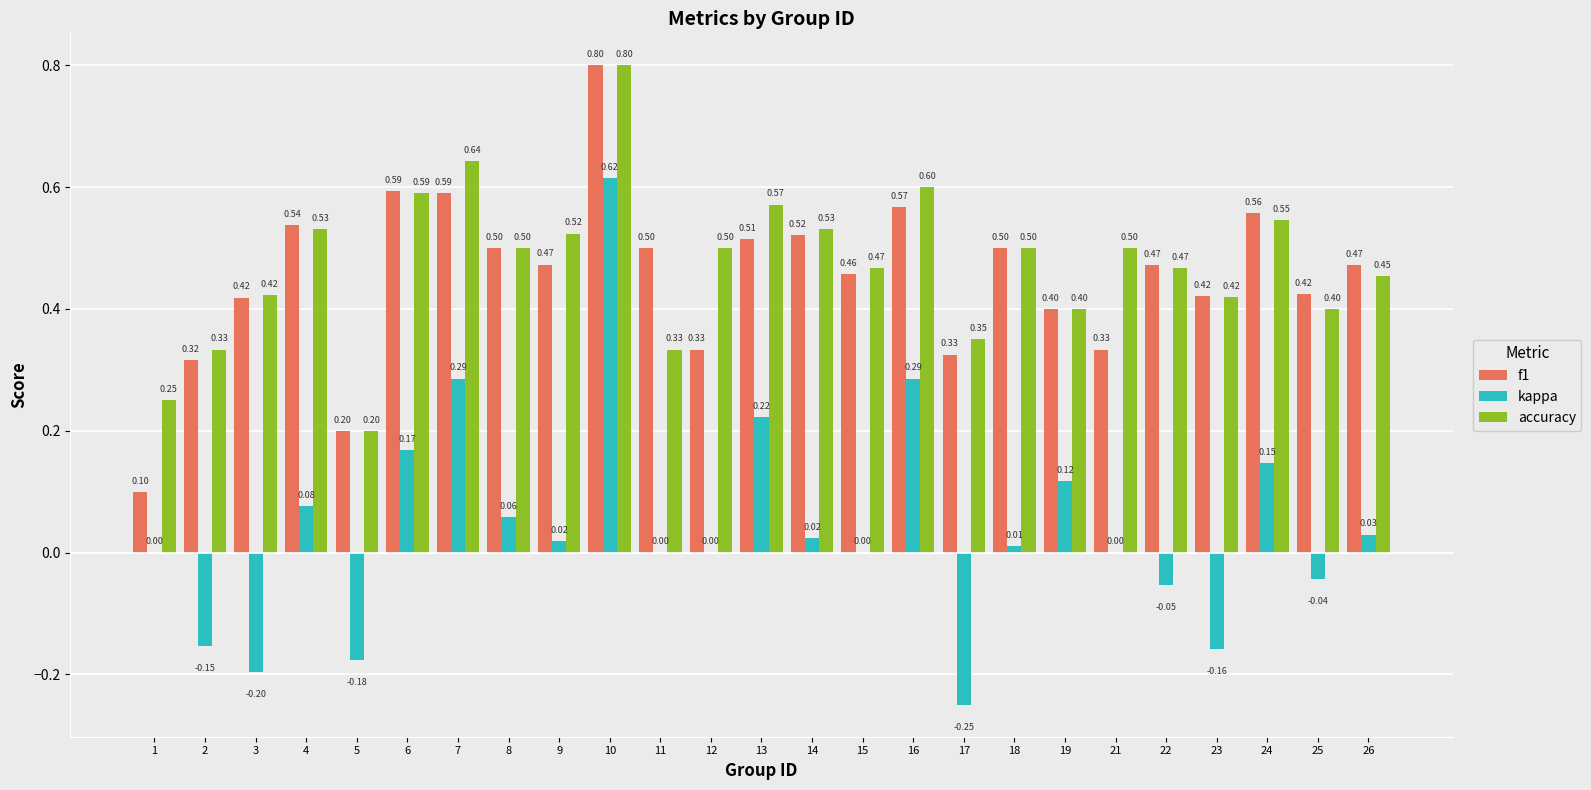

Count the number of categories in the chart.

25